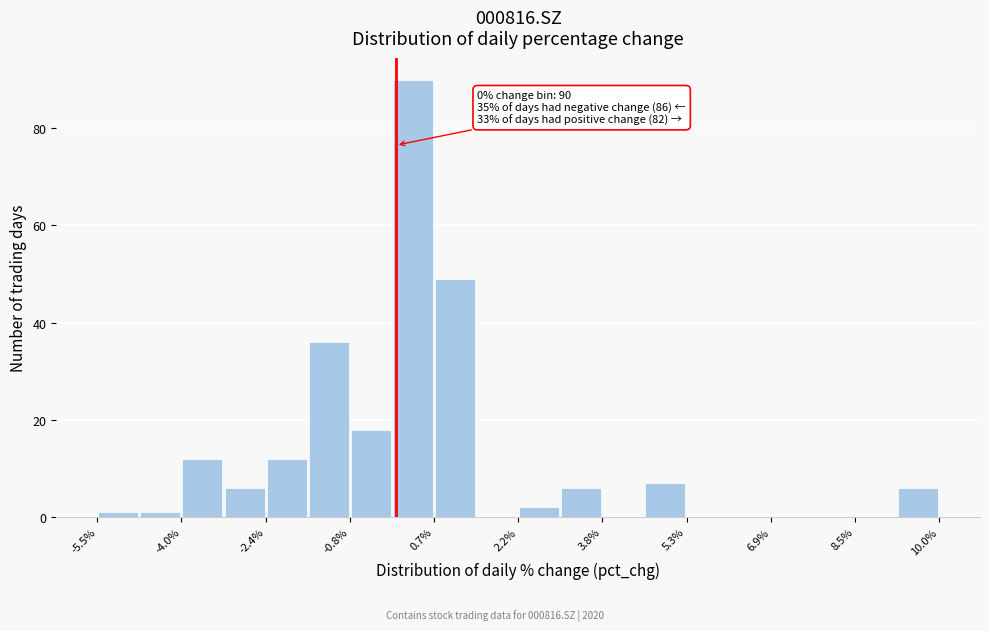

Read against the x-axis, roughly where is the centre of the tallest bar?

0.4